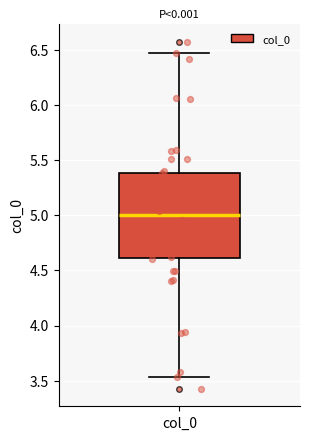

Read this box plot against the y-axis: the position of the median line, the range covered by the box, and the ends of both whiskers. The values are not printed on the chart, so give them approximately, as read against the axis.

median 5.00, box 4.60 to 5.40, whiskers 3.55 to 6.45